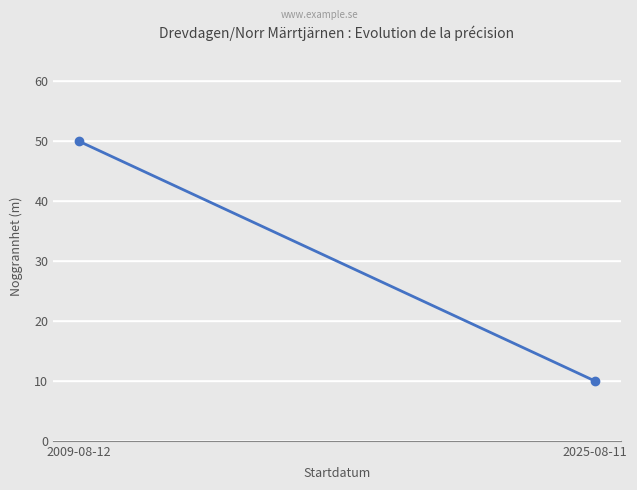

What is the label of the 2nd point from the right?

2009-08-12